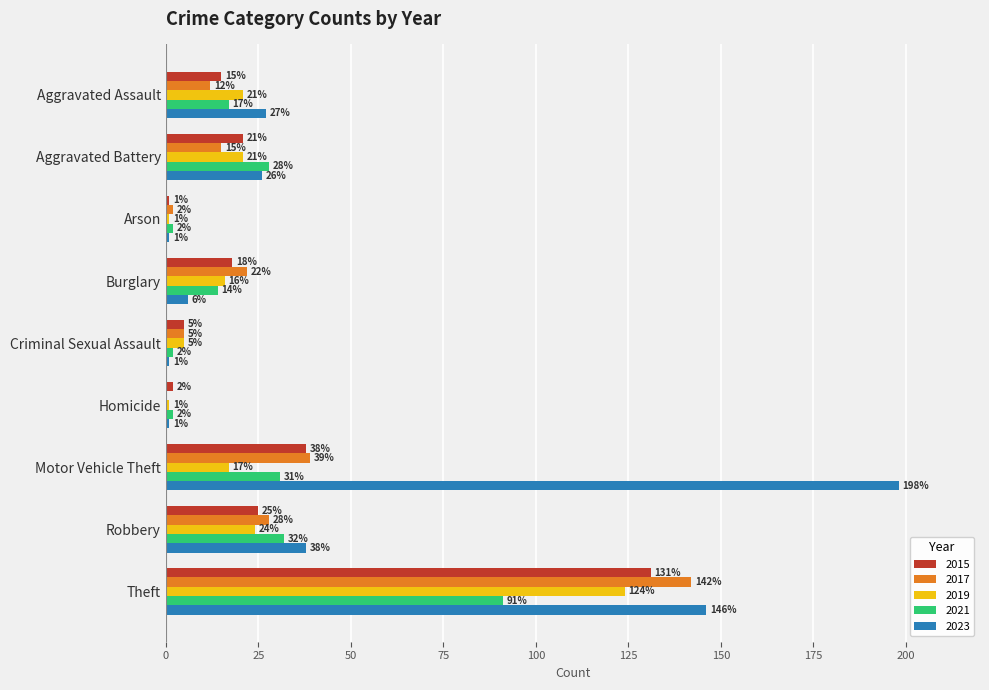

True or false: 2015 has a value of 39 at Theft.

False